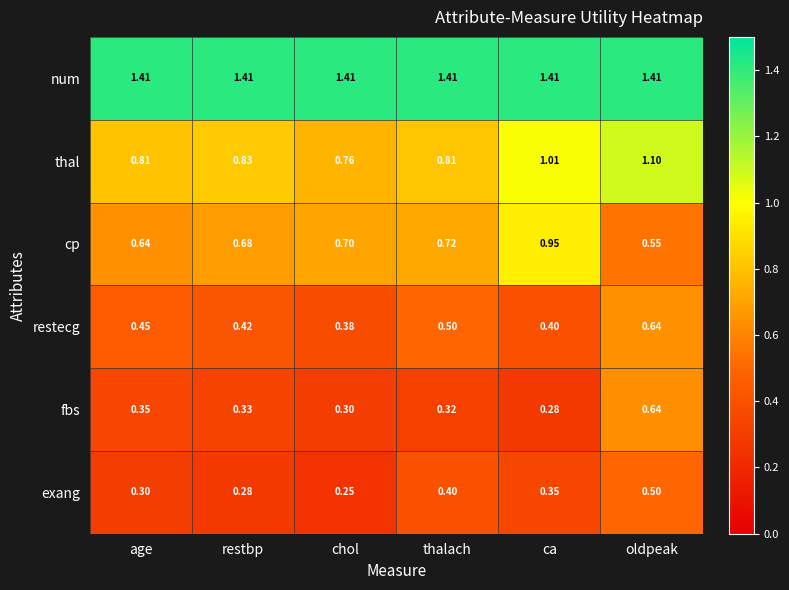

Count the number of data series in this chart.

6